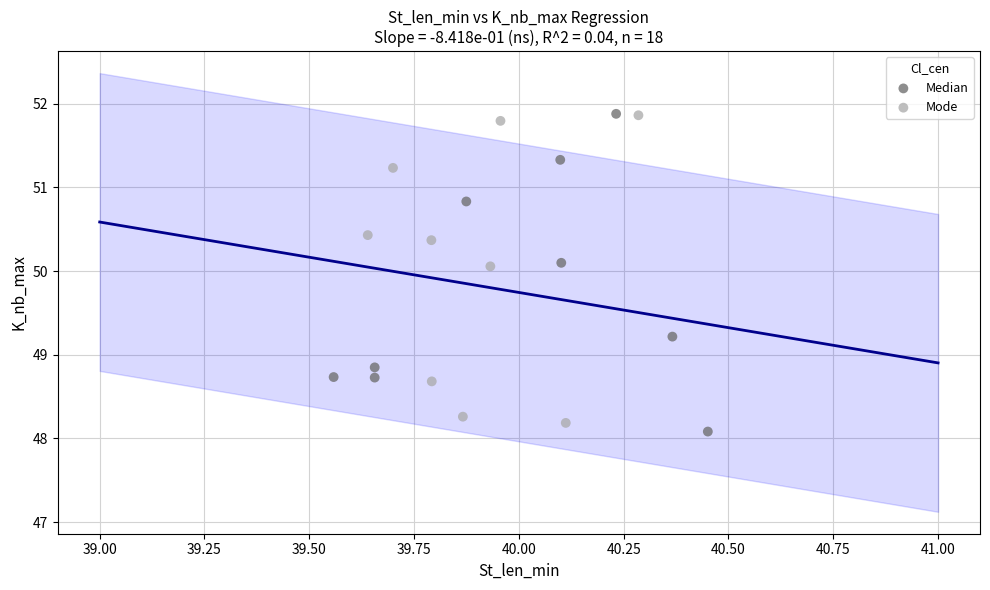

What are all the series names shown in the legend?

Median, Mode